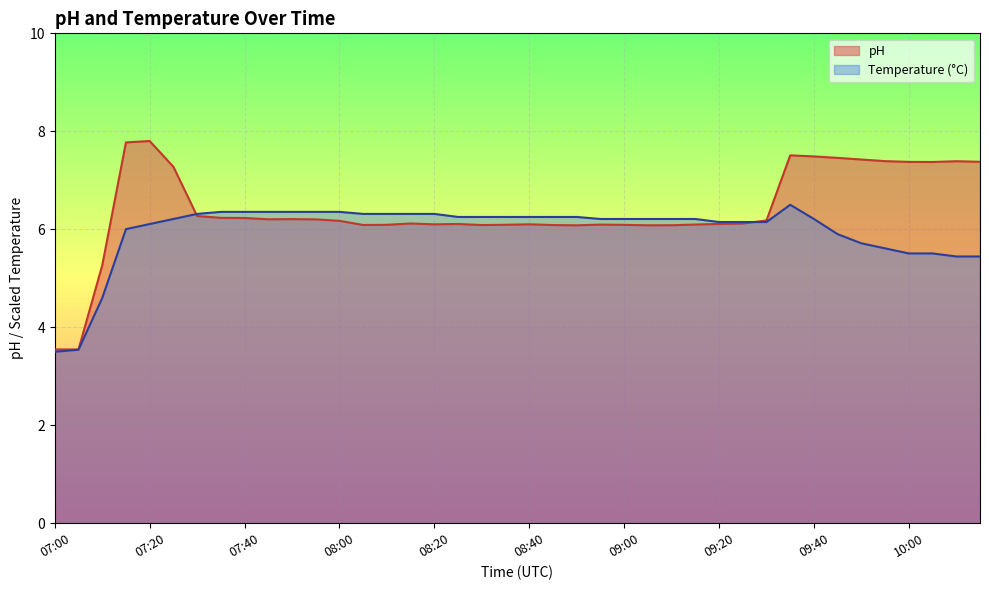

What are all the series names shown in the legend?

pH, Temperature (°C)